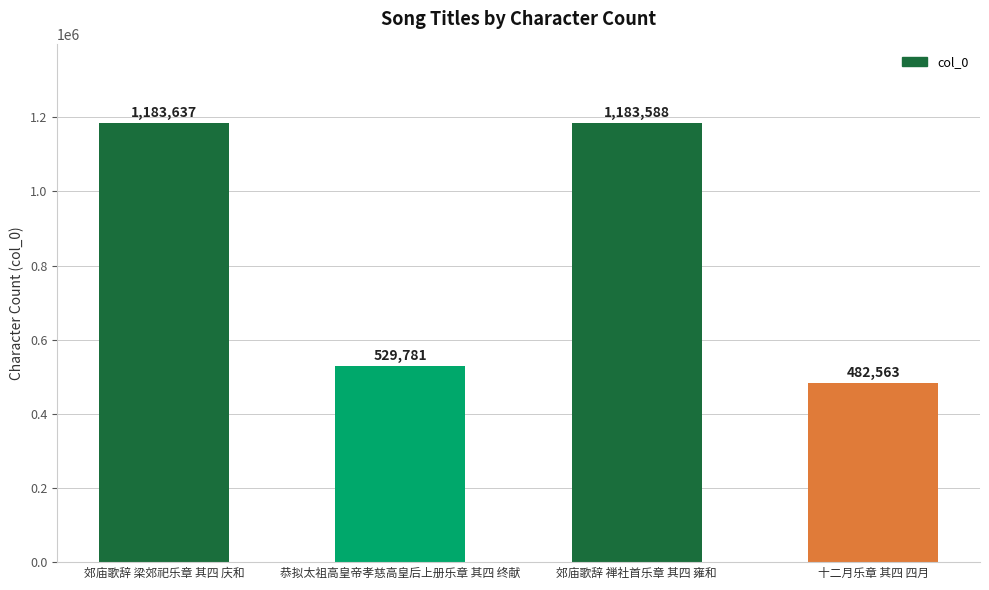

True or false: the data shows 113332 at 十二月乐章 其四 四月.

False